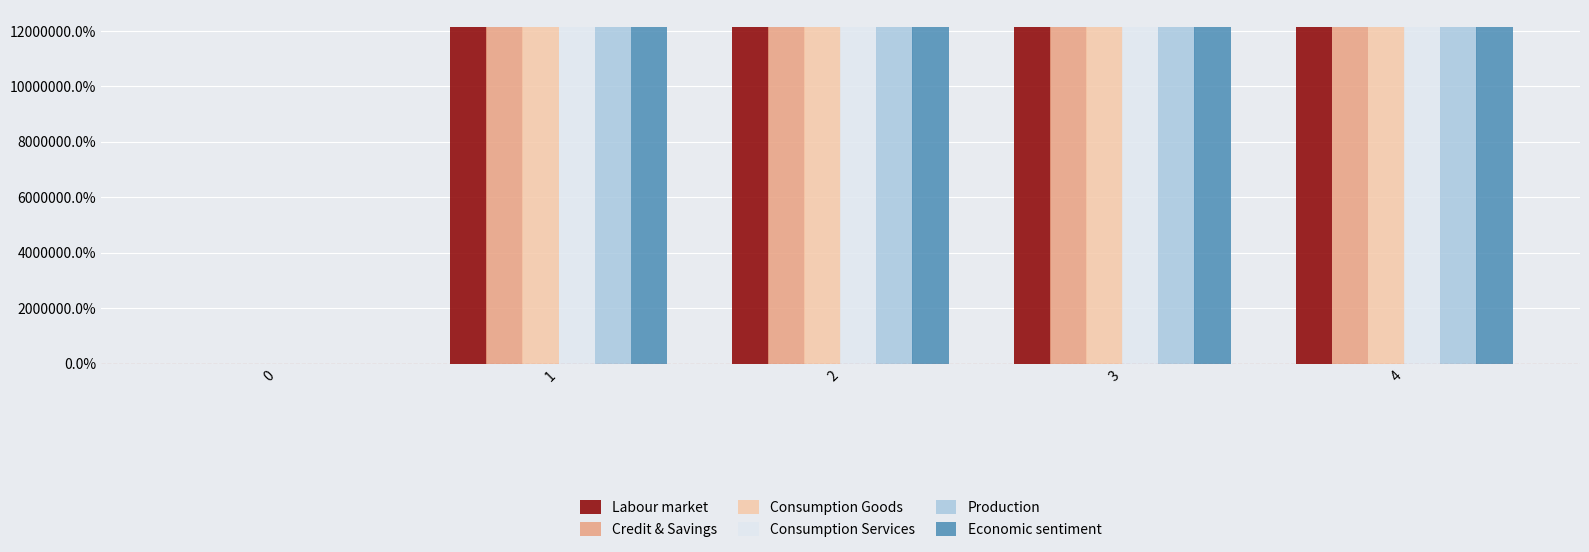

Between 0 and 2, which series saw the biggest shift?

Production